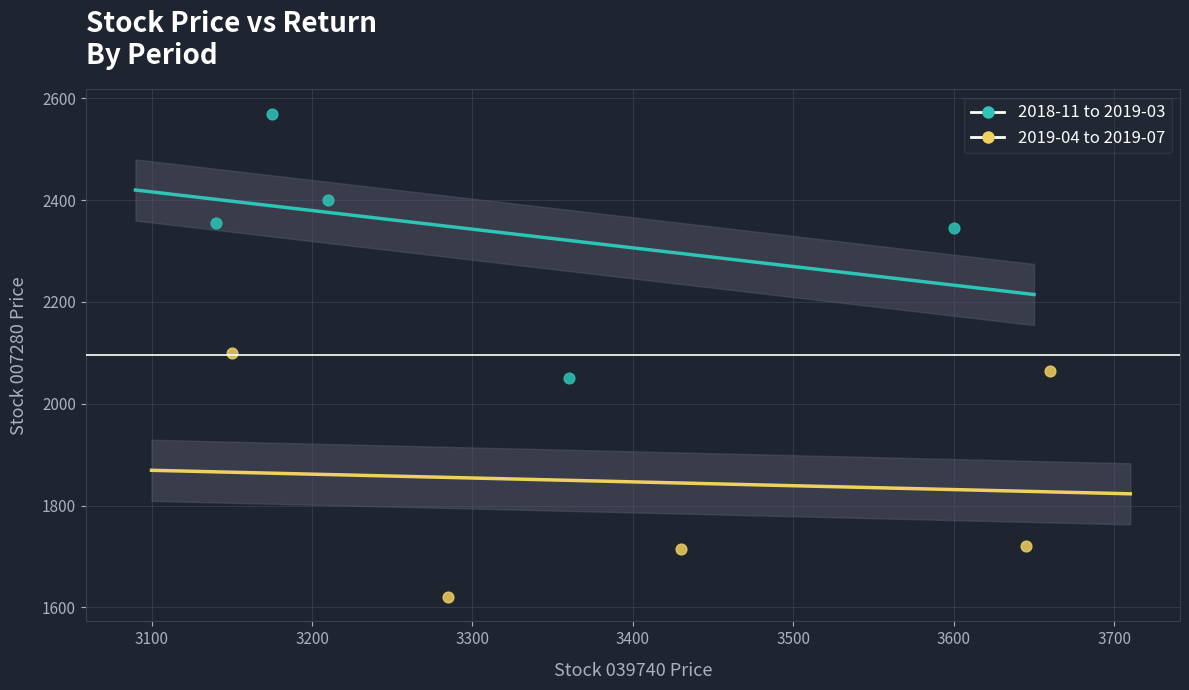

Which series contains the highest Y value?

2018-11 to 2019-03